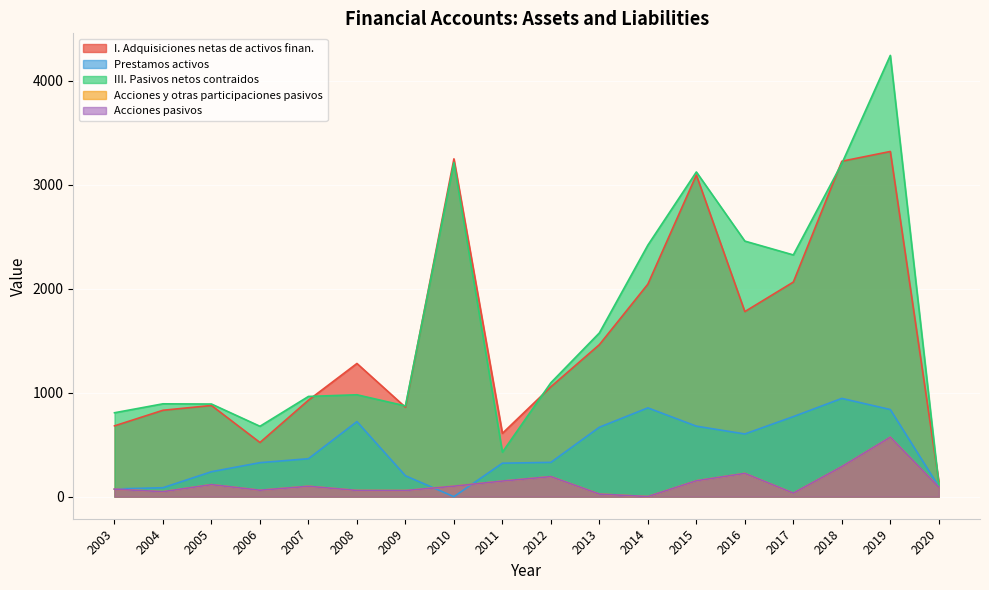

Reading left to right, extract all data points from this chart.

I. Adquisiciones netas de activos finan.: 681	831	877	521	928	1281	860	3249	609	1057	1462	2044	3094	1780	2064	3226	3320	146
Prestamos activos: 74	86	240	327	365	722	201	0	322	330	668	854	678	603	770	945	838	97
III. Pasivos netos contraidos: 807	893	891	677	964	980	873	3213	428	1096	1575	2419	3123	2458	2325	3204	4244	116
Acciones y otras participaciones pasivos: 72	48	116	62	100	60	59	101	150	193	25	1	153	224	34	289	572	91
Acciones pasivos: 72	48	116	62	100	60	59	101	150	193	25	1	153	224	34	289	572	91